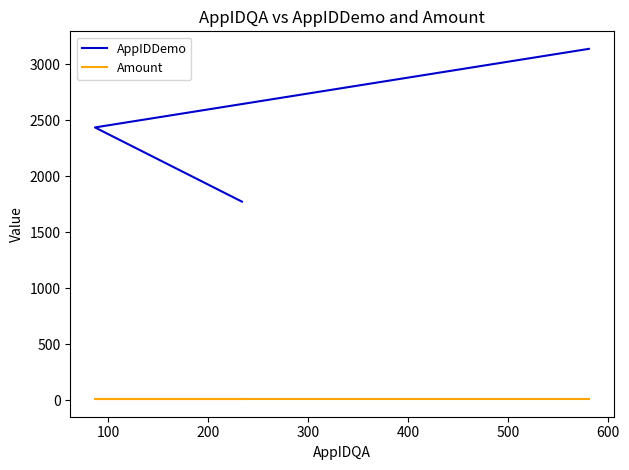

What is the minimum value for AppIDDemo?

1773.0